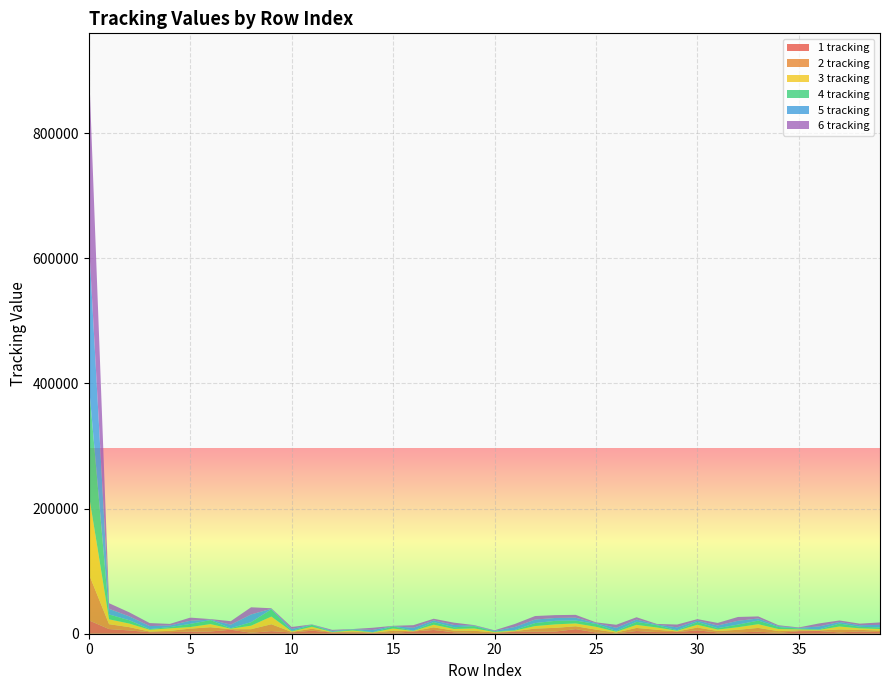

Reading right to left, transcribe all the data shown in this chart.

1 tracking: 2567	3711	2063	4378	4091	1434	3183	2075	2069	5368	2739	2657	4311	684	1990	7328	3506	3407	3157	1134	1054	2326	5951	3640	1302	1449	1971	1937	4829	2024	4147	1607	6414	3575	3360	2509	2415	5274	7438	21461
2 tracking: 2515	2450	4740	864	1411	2698	6100	4169	2275	4470	994	3662	4928	1257	4551	4573	5871	4784	941	809	3703	2653	4223	403	3495	363	1582	357	3107	830	11013	5619	795	6779	4792	2043	1081	5202	7819	74263
3 tracking: 2515	2450	4741	864	1411	3328	5964	4170	2275	4470	994	3662	4928	1257	4552	4569	5611	4058	941	809	3703	2653	4222	403	3495	363	1582	357	3107	830	12285	5619	795	5035	2533	4024	2830	5754	7737	127262
4 tracking: 2515	2450	4740	864	1411	3235	5749	4169	2275	4470	995	3662	4928	1257	4553	4569	5610	4784	941	809	3703	2653	4222	403	3495	363	1582	357	3107	830	11598	5619	795	6396	4998	2043	1081	5330	7819	176998
5 tracking: 3974	2515	2450	4740	864	1411	3328	6099	4169	2275	4470	994	3567	4928	1257	4552	4569	5611	4785	941	809	3703	2653	4596	403	3495	363	1582	357	3107	830	12285	5619	795	5035	2533	4812	6110	8963	231196
6 tracking: 3974	2515	2450	4740	864	1411	3329	6100	4169	2275	4470	994	3662	4928	1257	4552	4569	5611	4784	941	809	3703	2653	4222	403	3495	363	1582	357	3107	830	11494	5619	795	5035	2533	4811	6413	8963	282479